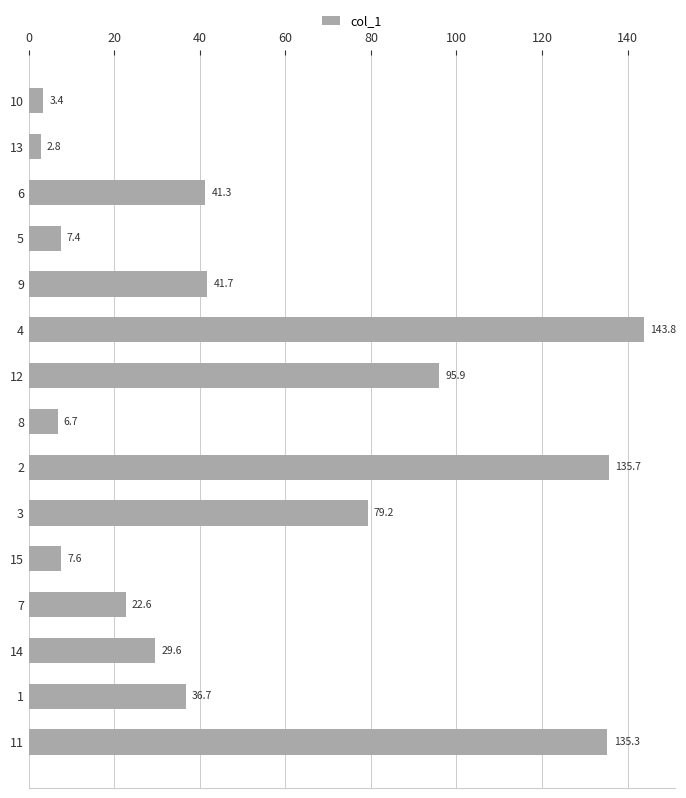

Rank the categories by value from highest to lowest.

4, 2, 11, 12, 3, 9, 6, 1, 14, 7, 15, 5, 8, 10, 13